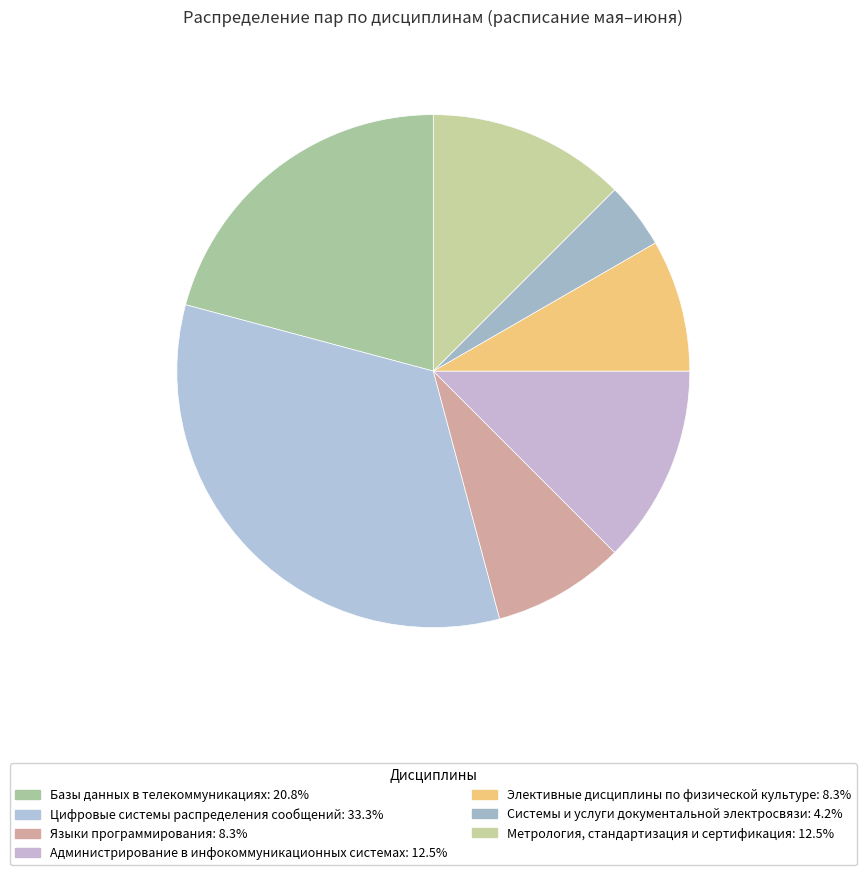

Rank the categories by value from lowest to highest.

Системы и услуги документальной электросвязи, Языки программирования, Элективные дисциплины по физической культуре, Администрирование в инфокоммуникационных системах, Метрология, стандартизация и сертификация, Базы данных в телекоммуникациях, Цифровые системы распределения сообщений